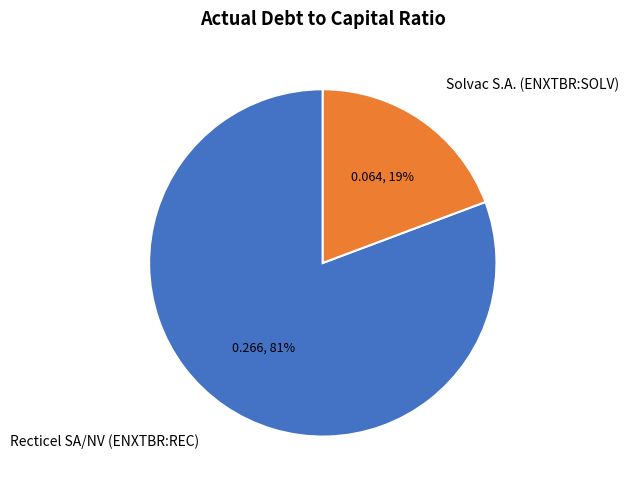

Combined, do Solvac S.A. (ENXTBR:SOLV) and Recticel SA/NV (ENXTBR:REC) account for over 50%?

Yes